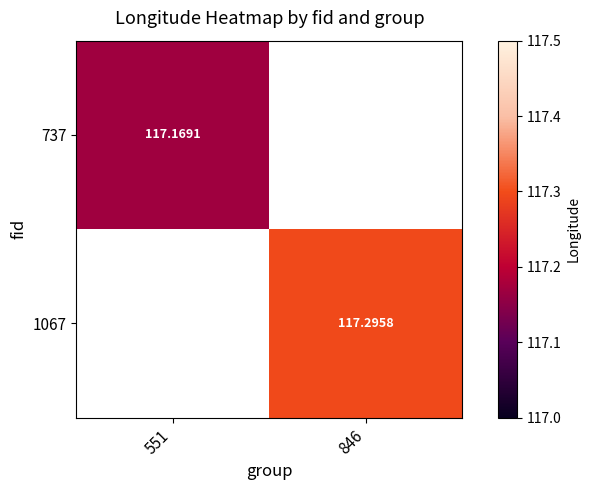

What is the minimum value shown in the chart?

117.2